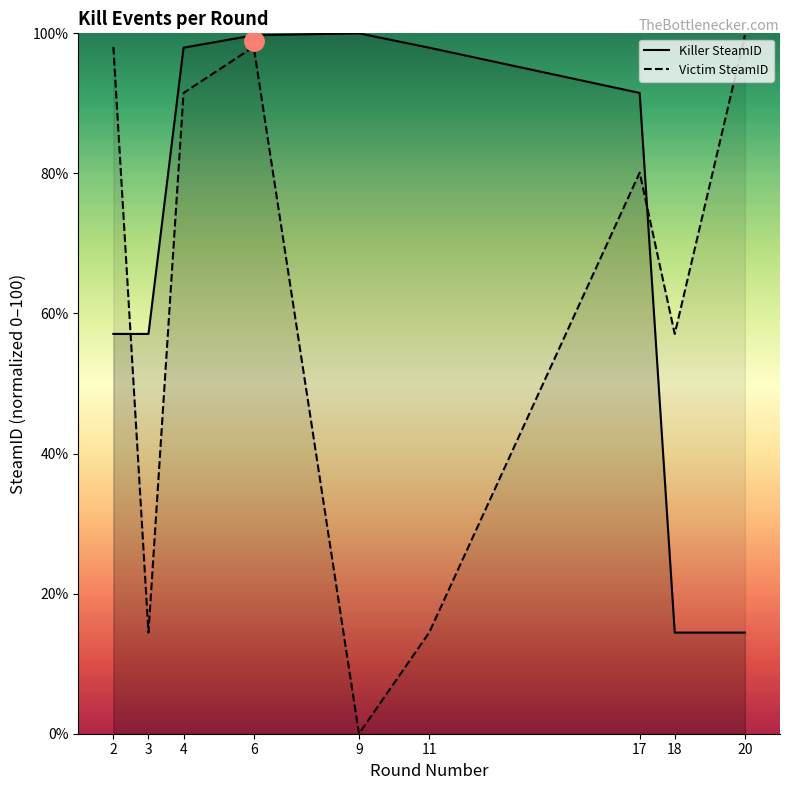

How many data points in Killer SteamID are less than 91?

4